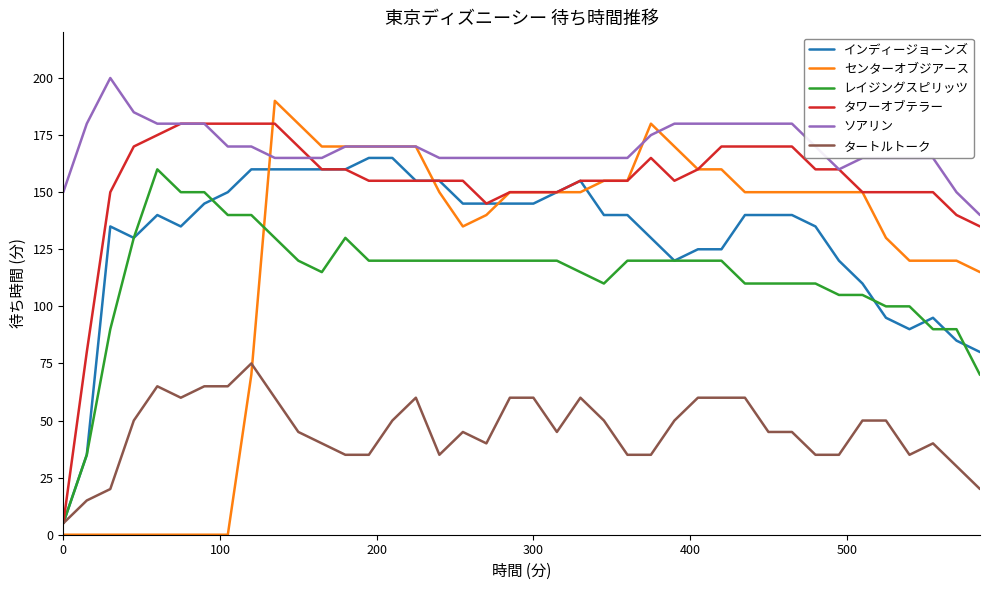

True or false: ソアリン and インディージョーンズ cross at least once.

False